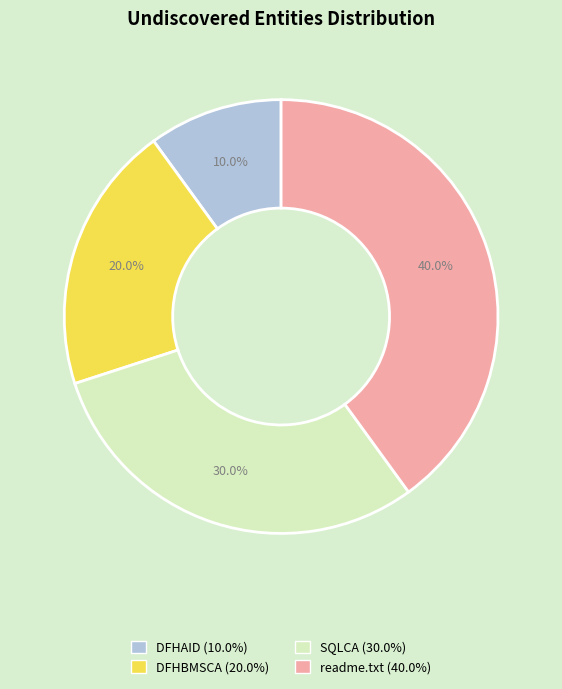

Between DFHBMSCA and SQLCA, which is larger?

SQLCA